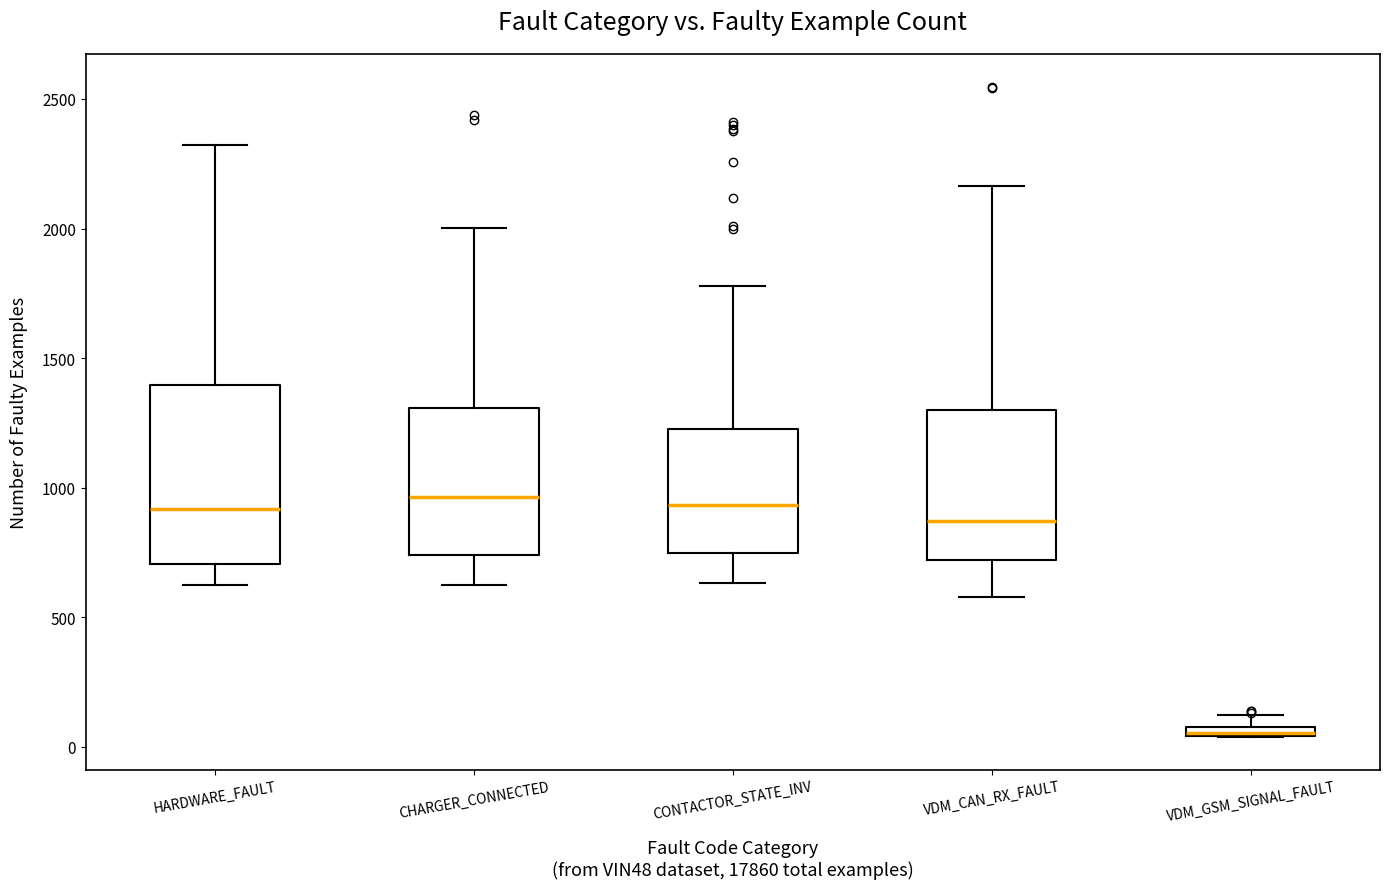

Where is the lower edge of the box for CHARGER_CONNECTED on the y-axis? The values are not printed on the chart, so give them approximately, as read against the axis.

750